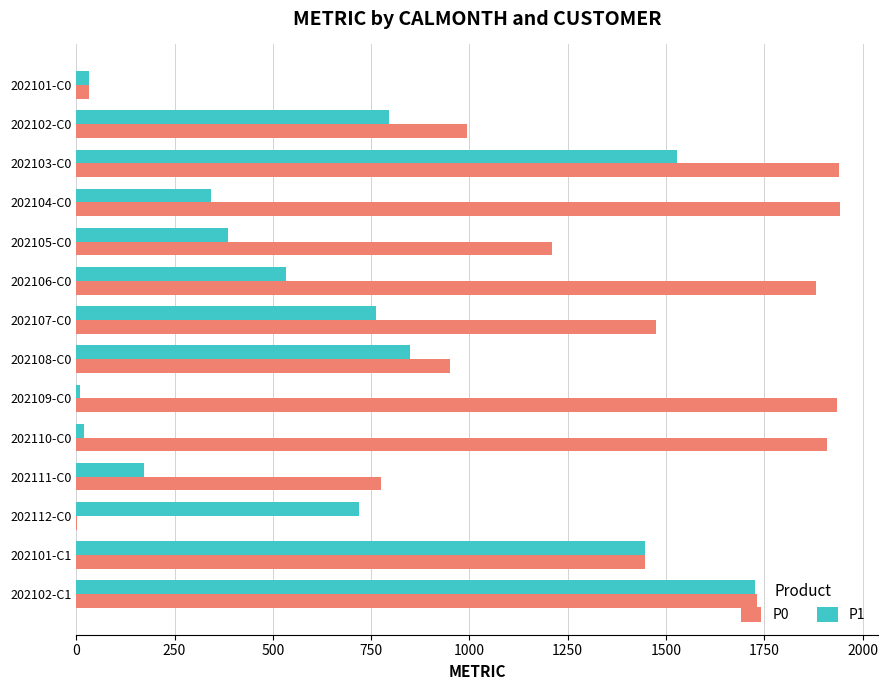

Is it true that P0 equals 3170.3 at 202106-C0?

False